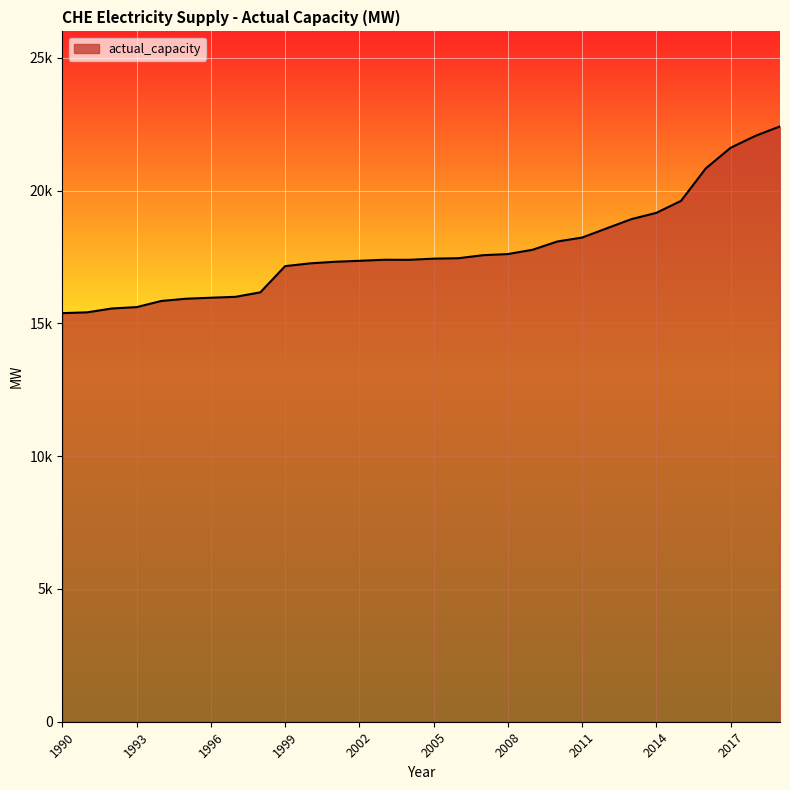

What is the sum of all values?

533231